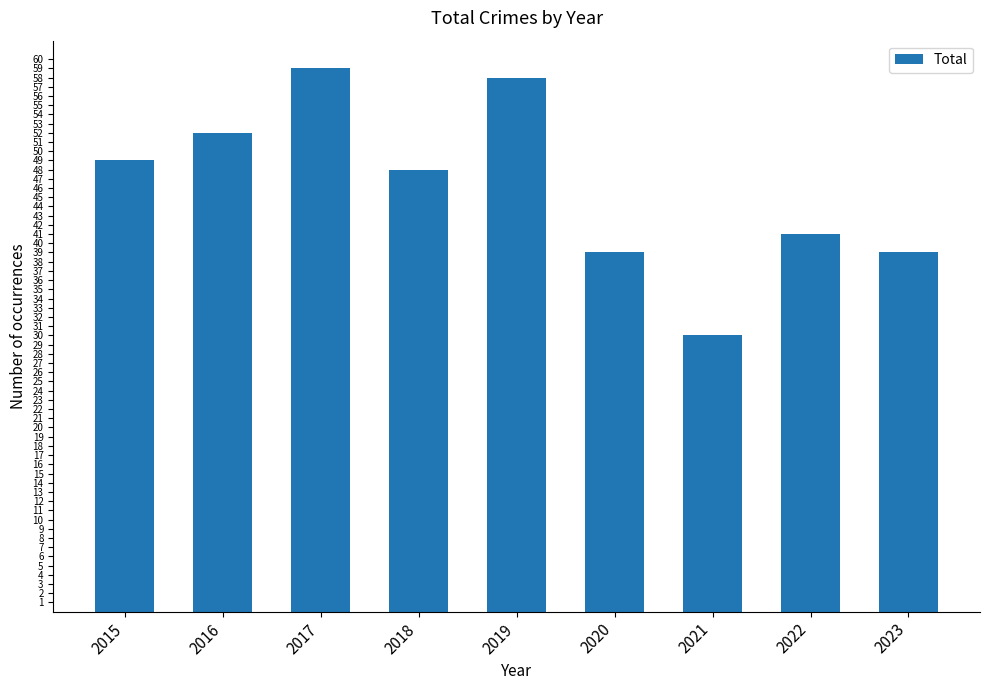

Where is the data nearest to the value 44?

2022